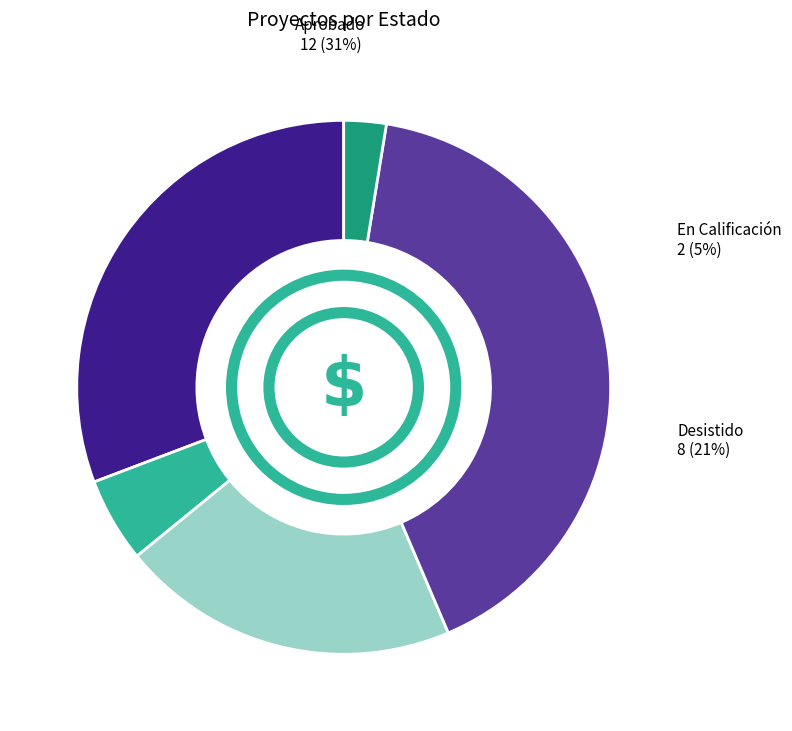

What is the smallest slice in the pie chart?

No calificado